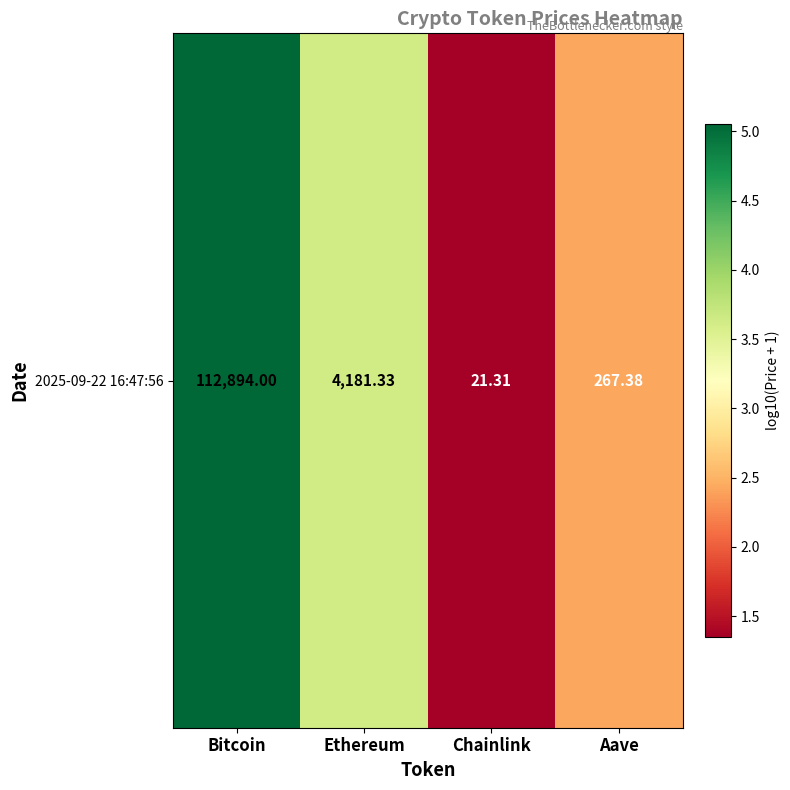

List the labels in order of value, largest first.

Bitcoin, Ethereum, Aave, Chainlink